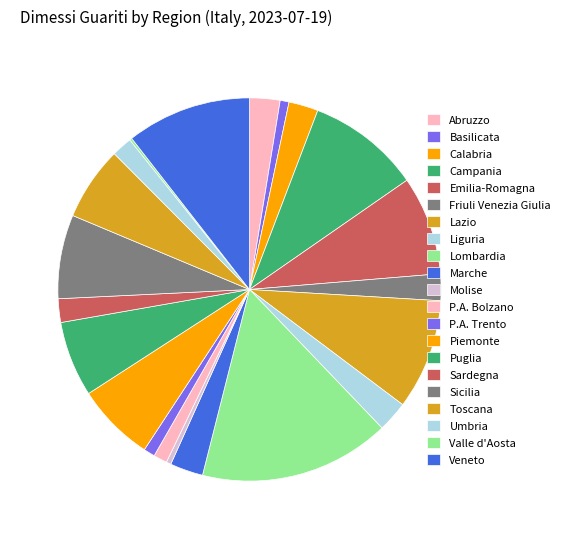

To the nearest percent, what is the combined percentage of Liguria and Lombardia?

19%